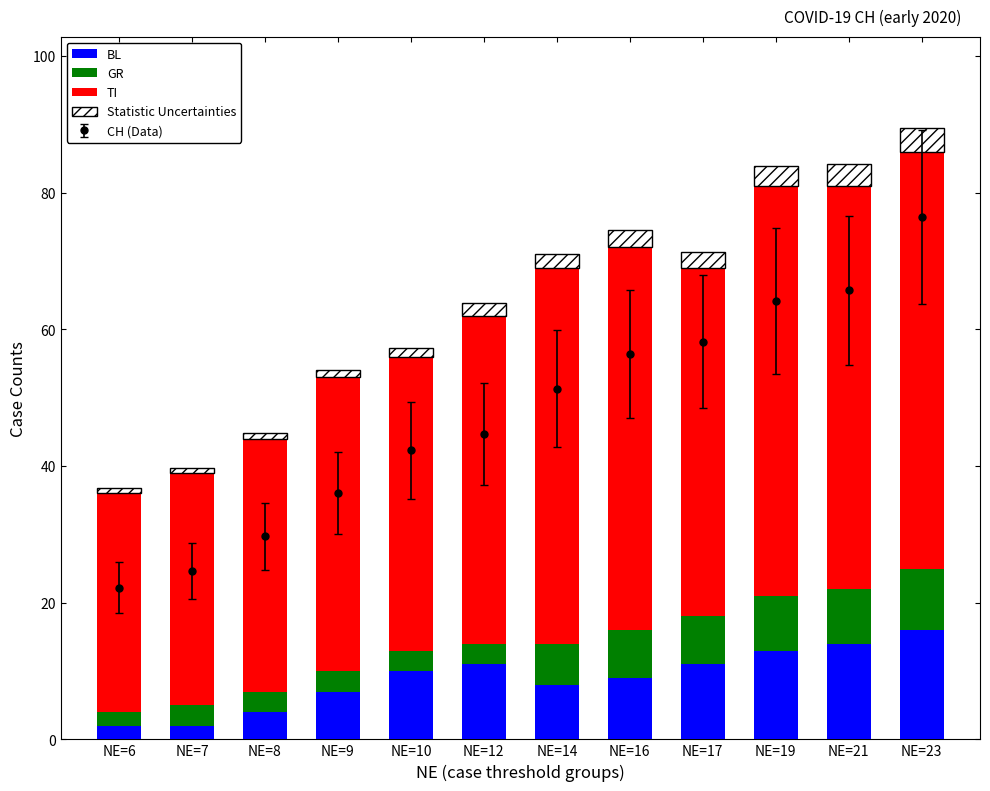

What is the sum of all TI values?

579.0